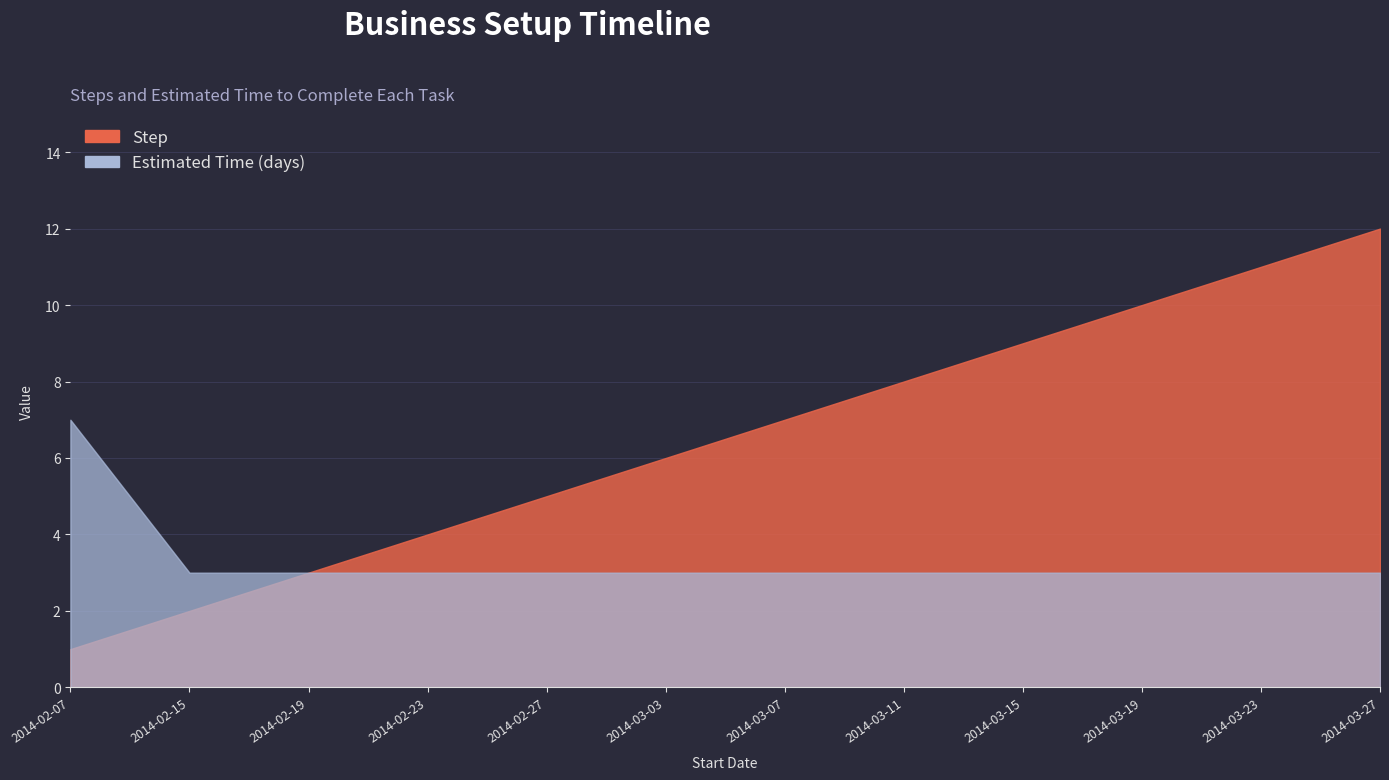

What is the difference between the maximum and minimum values in the Step series?

11